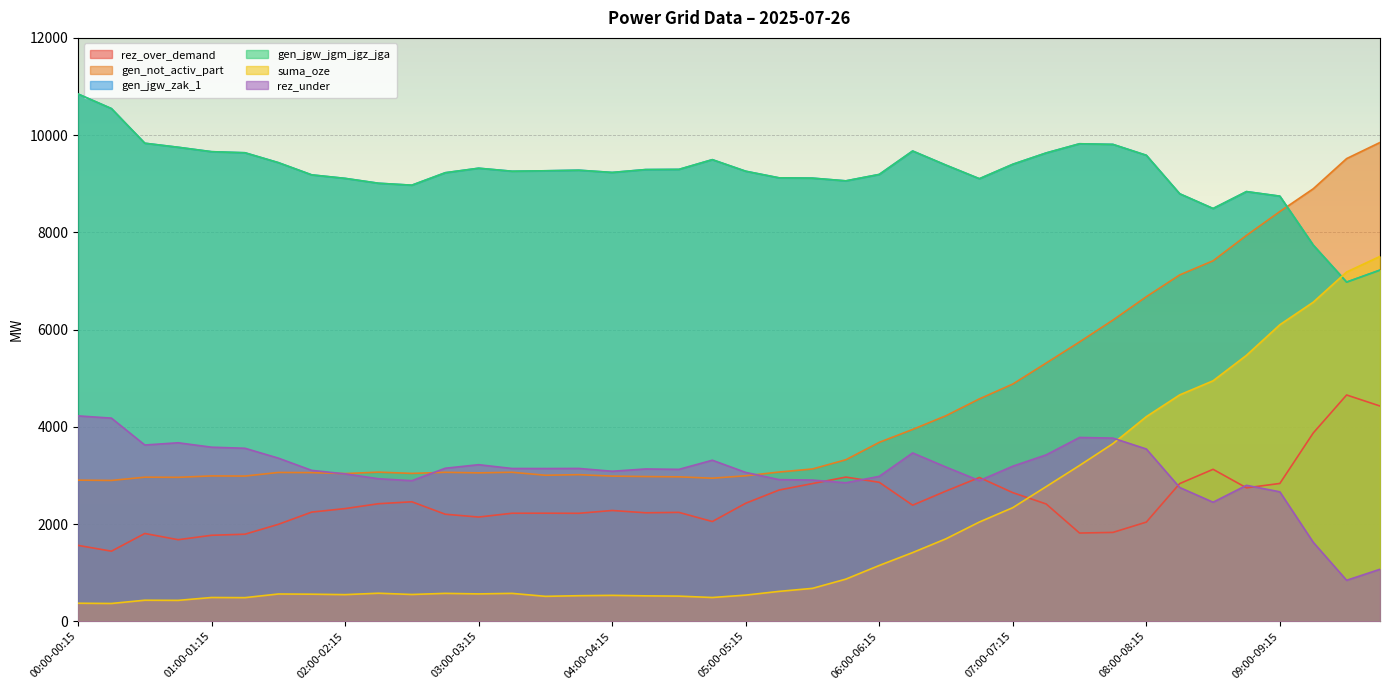

Which category has the lowest value in the gen_not_activ_part series?

00:15-00:30